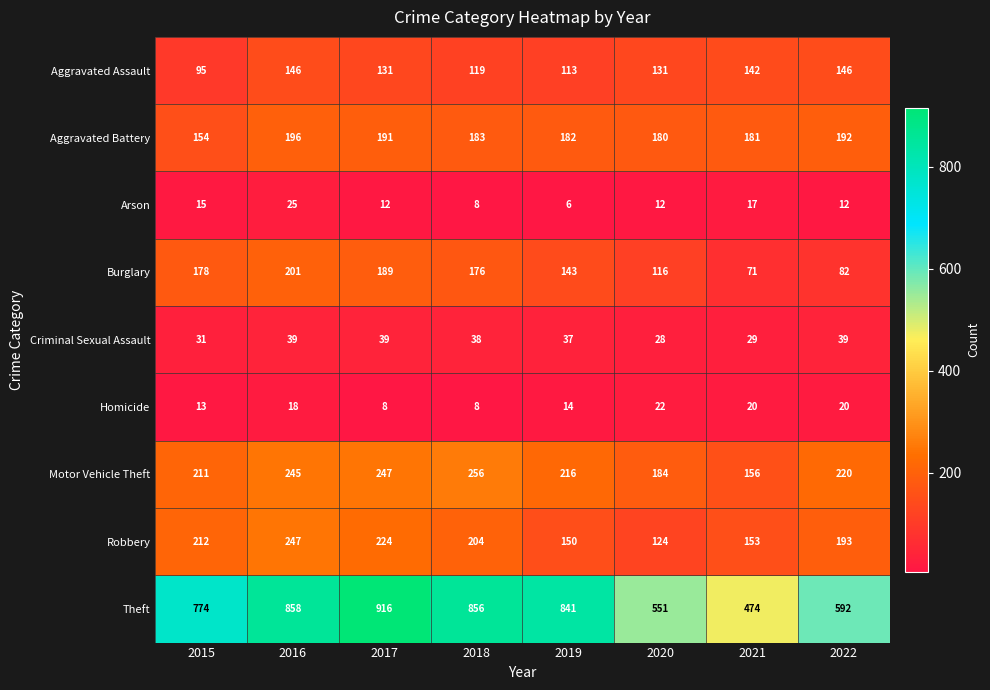

At how many categories does at least one series exceed 506?

7